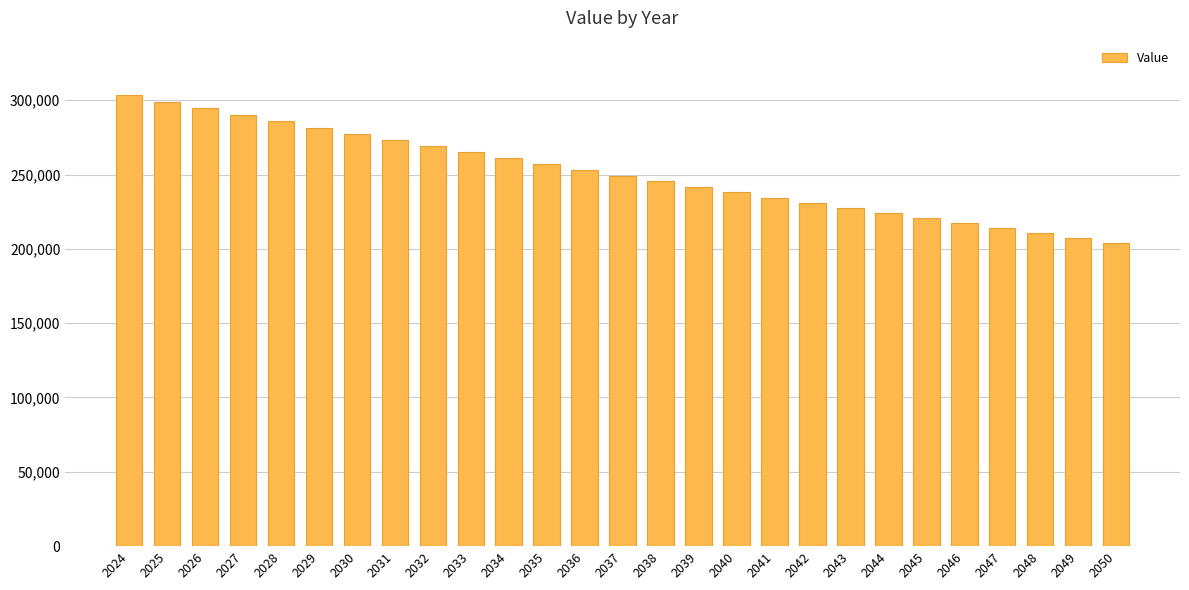

Is it true that the value at 2031 is 81306.8?

False